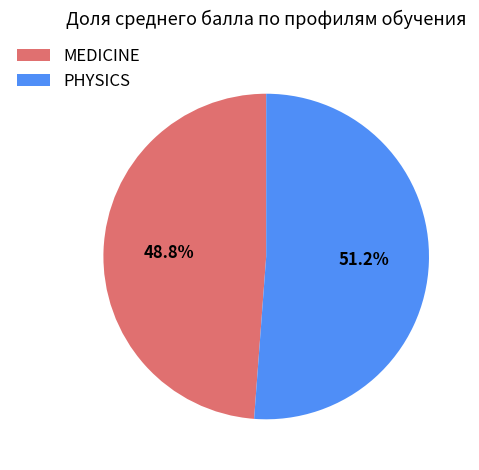

How many slices are in this pie chart?

2